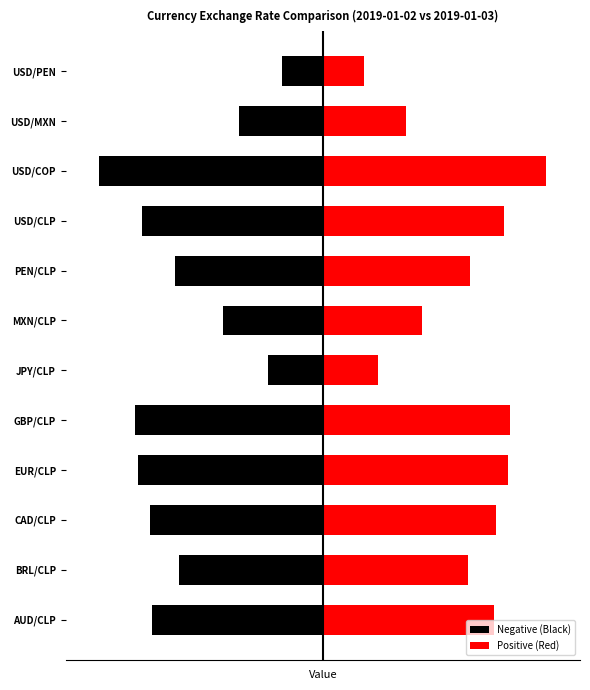

How many categories are shown in the chart?

12